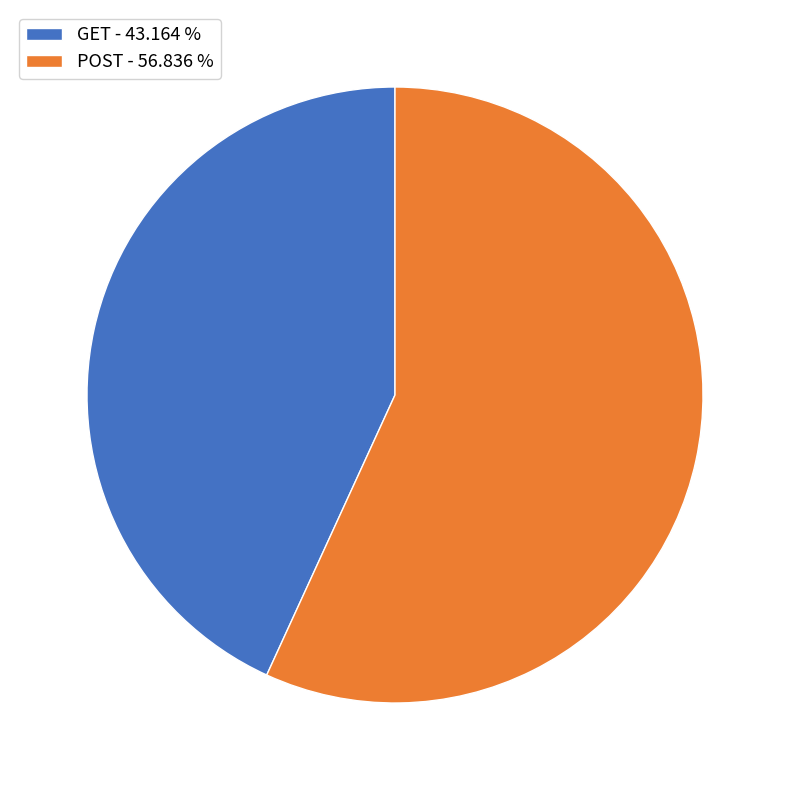

Is it true that POST is 57% of the pie?

True